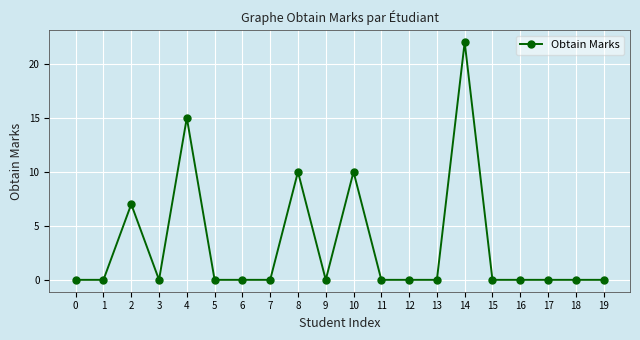

At which category does the data reach its first local peak?

2